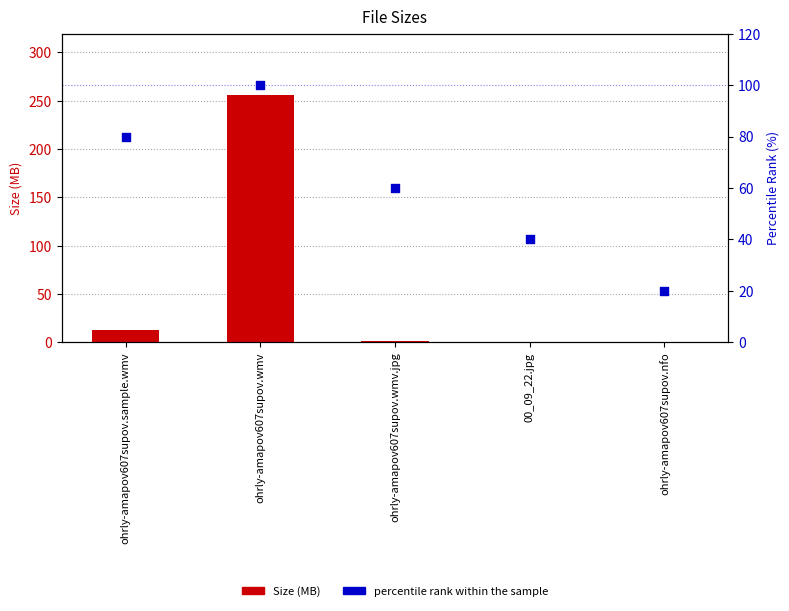

What are all the series names shown in the legend?

Size (MB), percentile rank within the sample